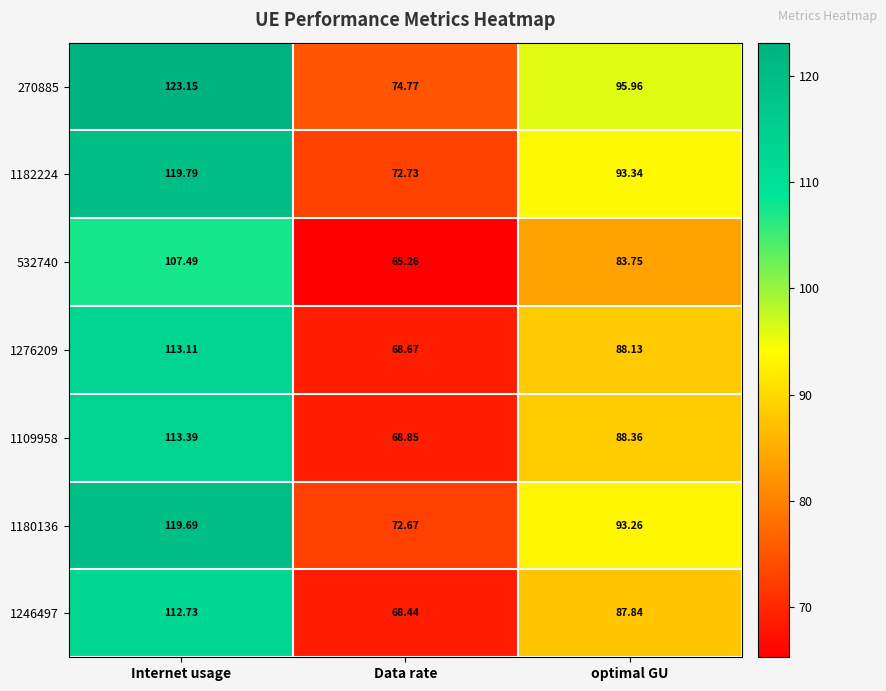

At which label is 1246497 closest to 90?

optimal GU